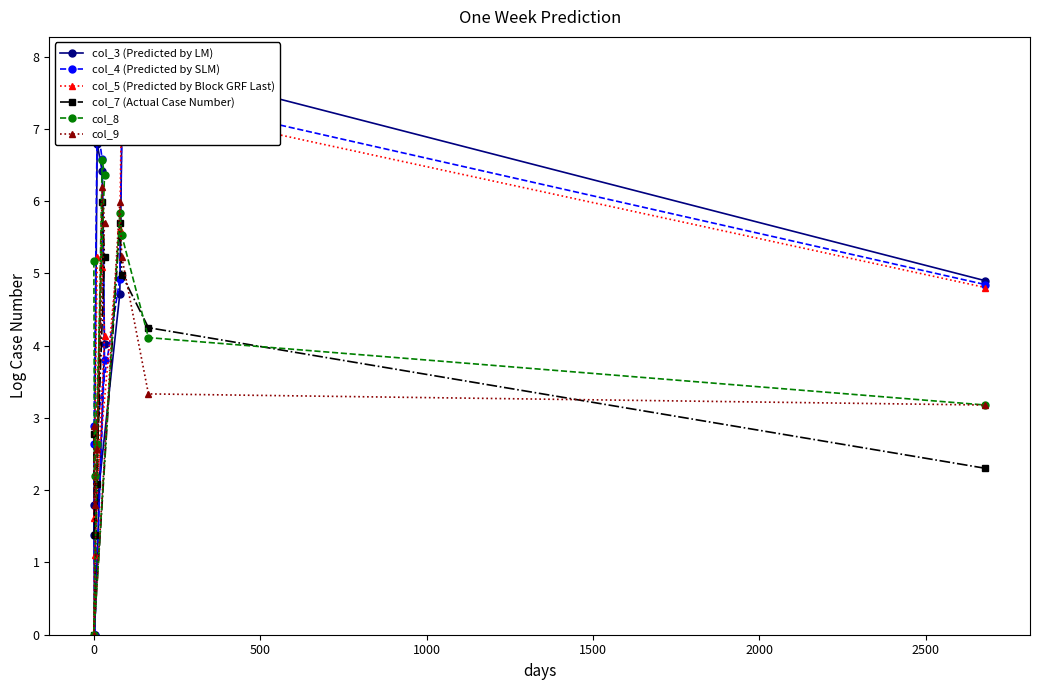

Count the number of categories in the chart.

10